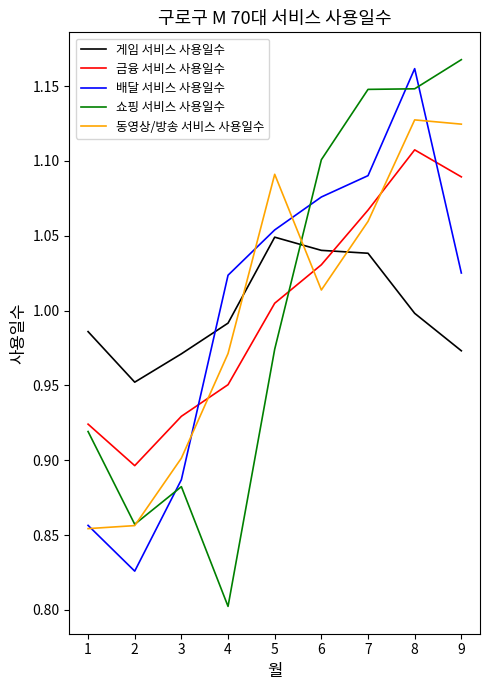

How many lines are shown in the chart?

5